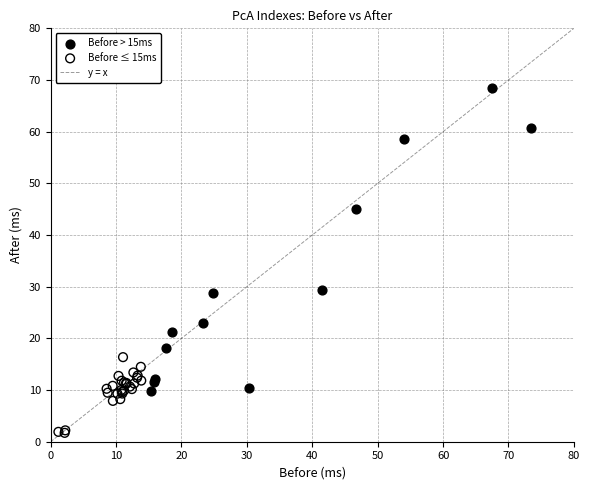

Which series reaches the minimum Y coordinate?

Before ≤ 15ms